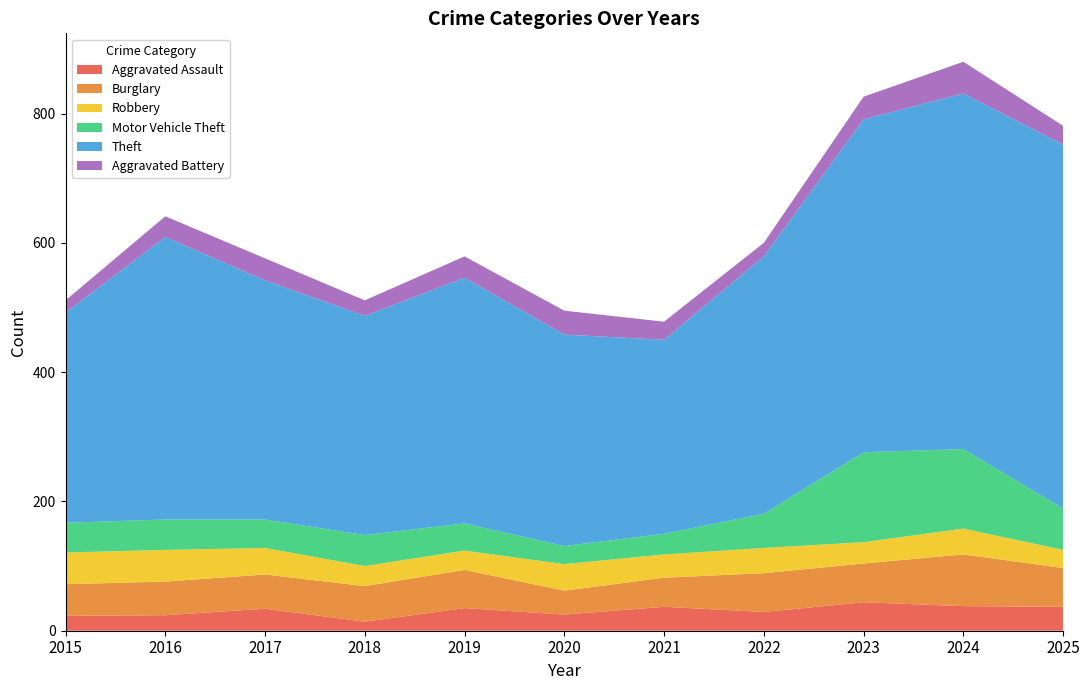

Reading right to left, extract all data points from this chart.

Aggravated Assault: 2025=37	2024=38	2023=44	2022=29	2021=37	2020=25	2019=35	2018=14	2017=34	2016=24	2015=23
Burglary: 2025=60	2024=80	2023=60	2022=60	2021=45	2020=37	2019=59	2018=55	2017=53	2016=52	2015=49
Robbery: 2025=28	2024=40	2023=33	2022=39	2021=36	2020=41	2019=30	2018=31	2017=41	2016=49	2015=49
Motor Vehicle Theft: 2025=64	2024=123	2023=139	2022=53	2021=32	2020=28	2019=42	2018=48	2017=44	2016=47	2015=46
Theft: 2025=563	2024=550	2023=515	2022=398	2021=300	2020=327	2019=380	2018=339	2017=370	2016=437	2015=325
Aggravated Battery: 2025=29	2024=49	2023=35	2022=21	2021=28	2020=37	2019=33	2018=24	2017=34	2016=32	2015=19